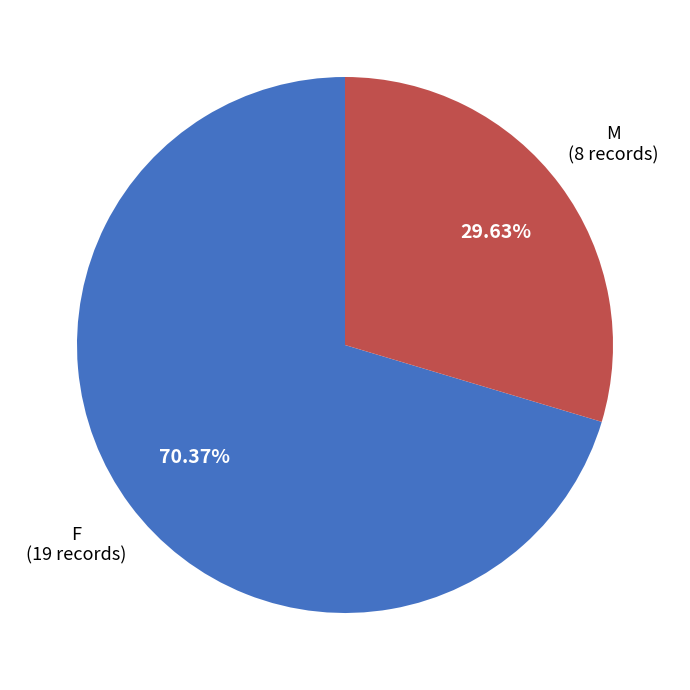

Is there any slice that represents more than half of the pie?

Yes